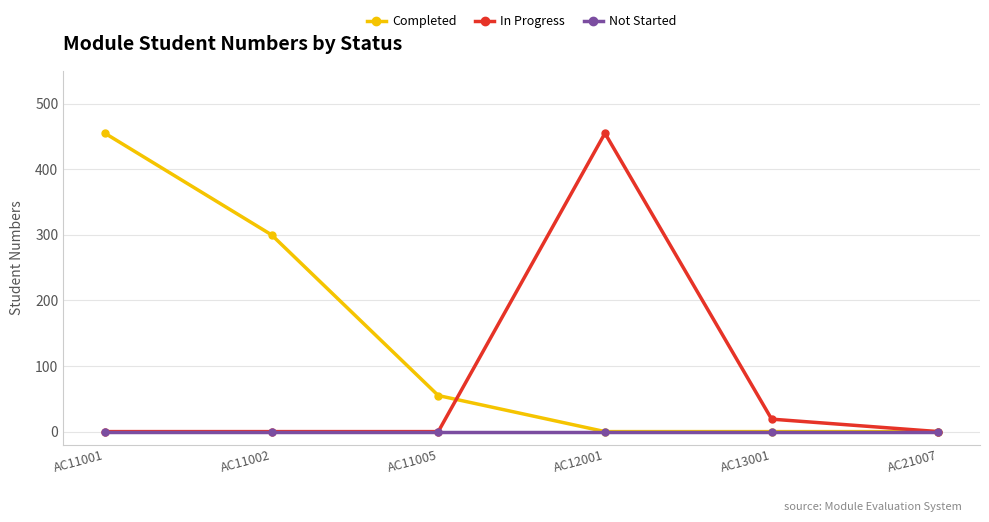

Which series has the largest total across all categories?

Completed